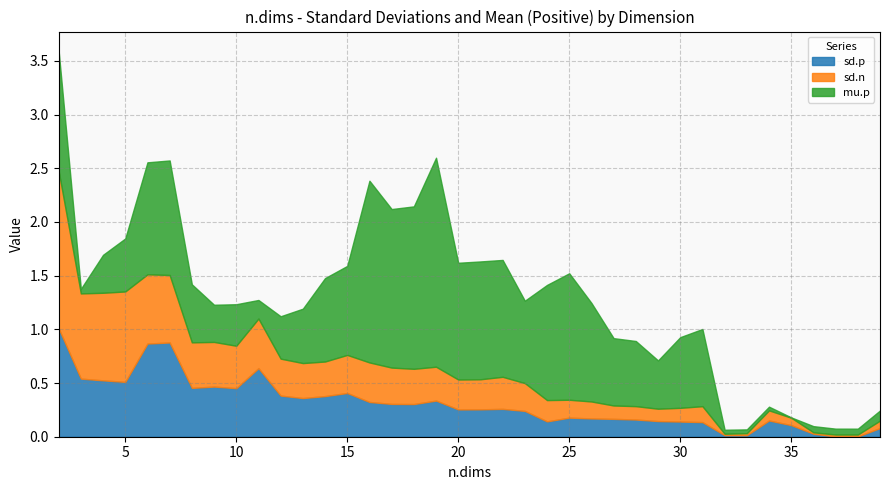

Does the chart have visible grid lines?

Yes